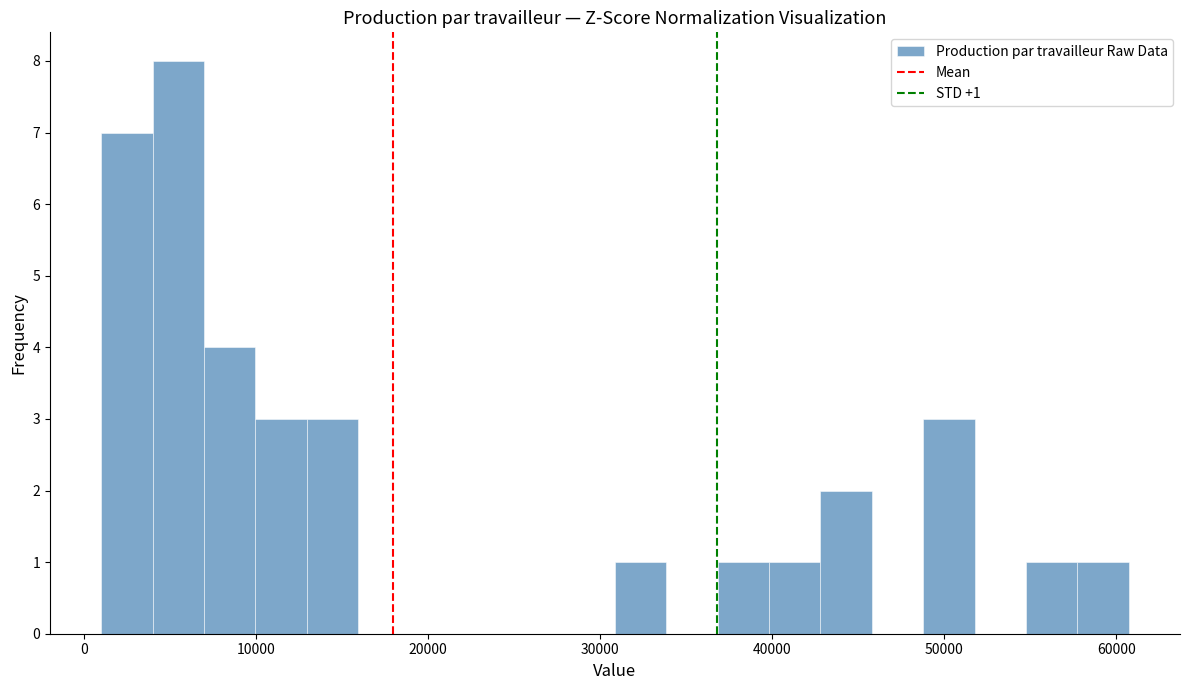

Around what value on the x-axis is the tallest bar? Give the approximate position of its centre, as read against the axis.

6000